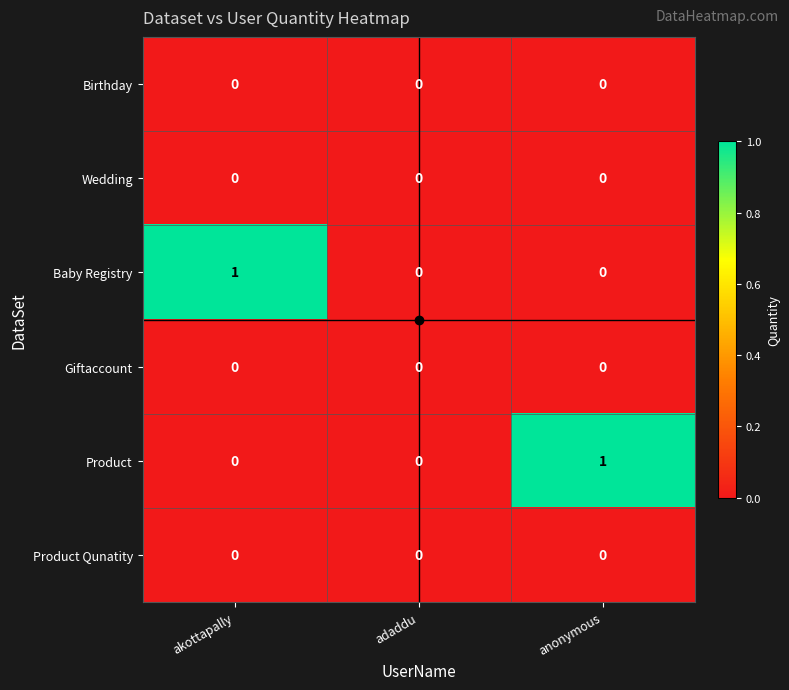

The Product series shows 1 at akottapally. True or false?

False